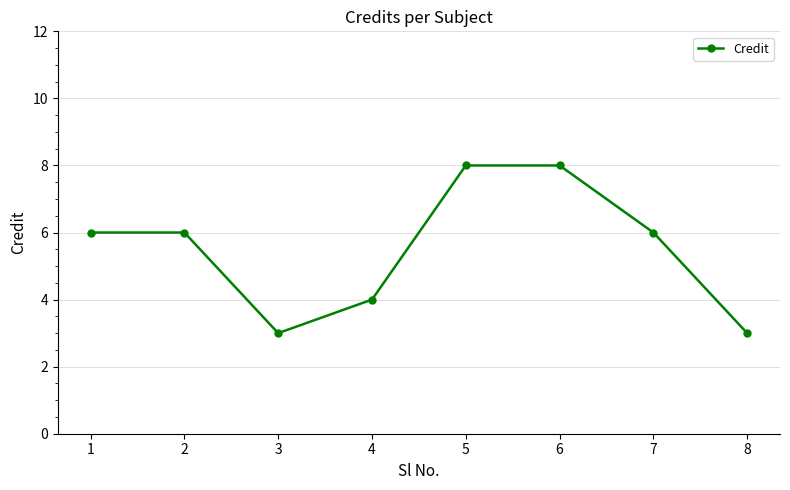

What is the minimum value shown in the chart?

3